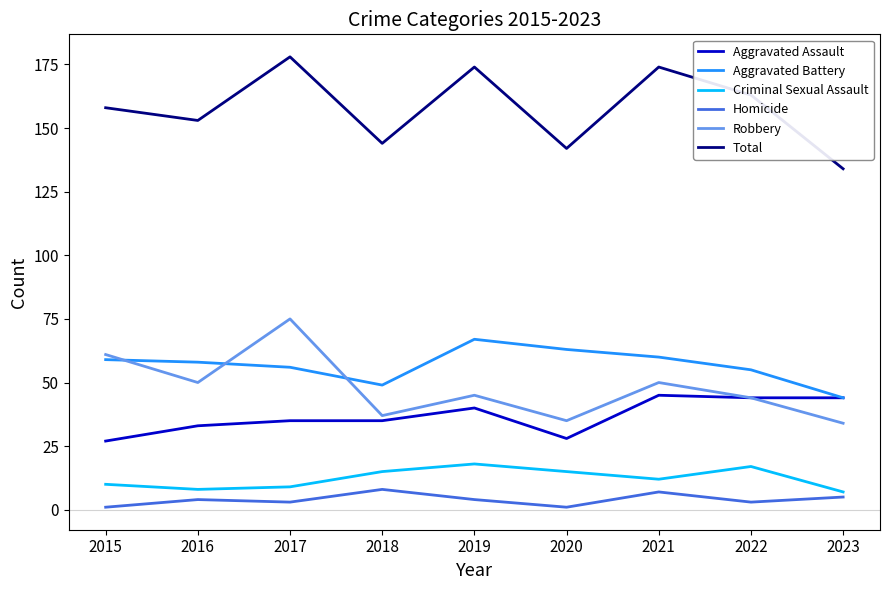

List the series in order of their peak value, highest first.

Total, Robbery, Aggravated Battery, Aggravated Assault, Criminal Sexual Assault, Homicide